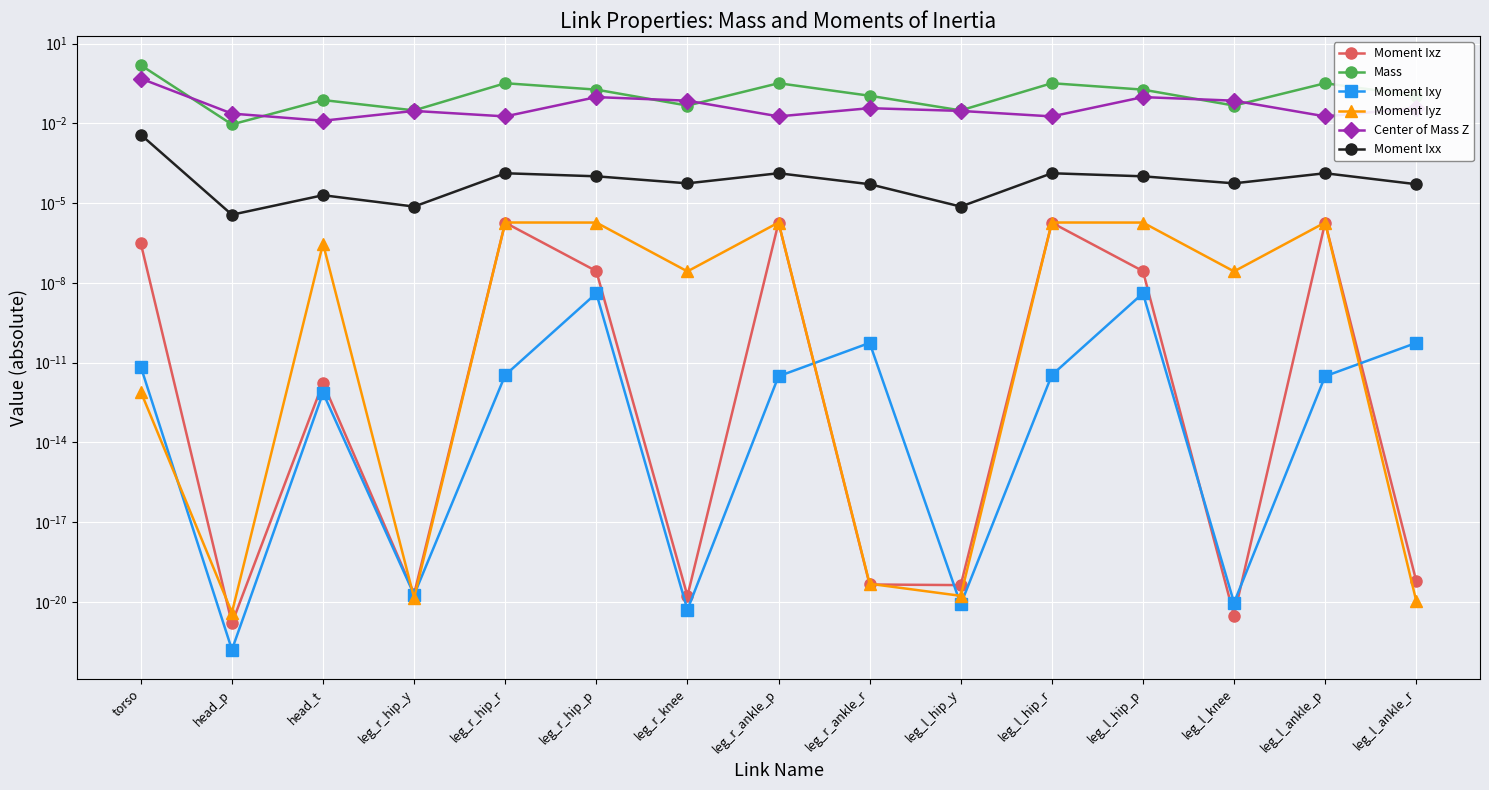

Is this an area chart (filled region under the line)?

No